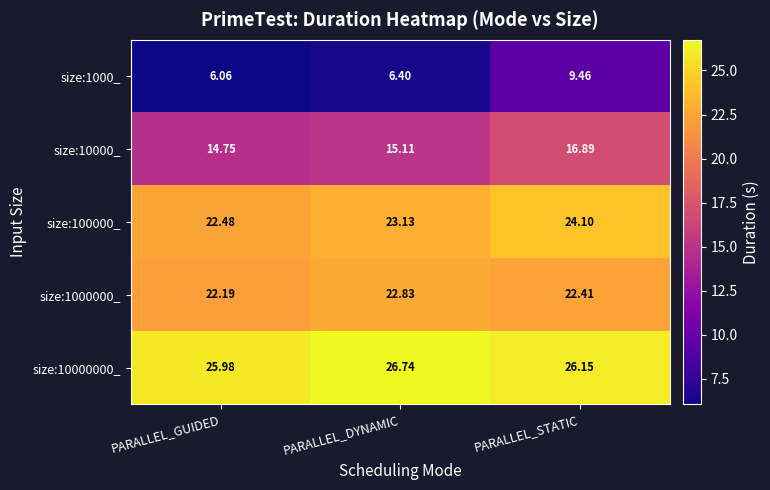

At which category is the sum across all series the highest?

PARALLEL_STATIC